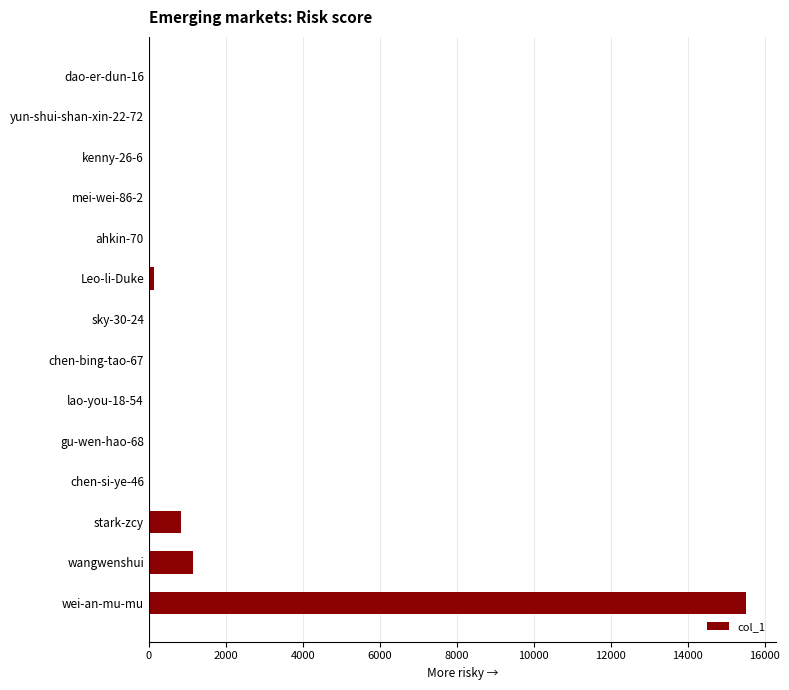

Between stark-zcy and chen-si-ye-46, which is larger?

stark-zcy